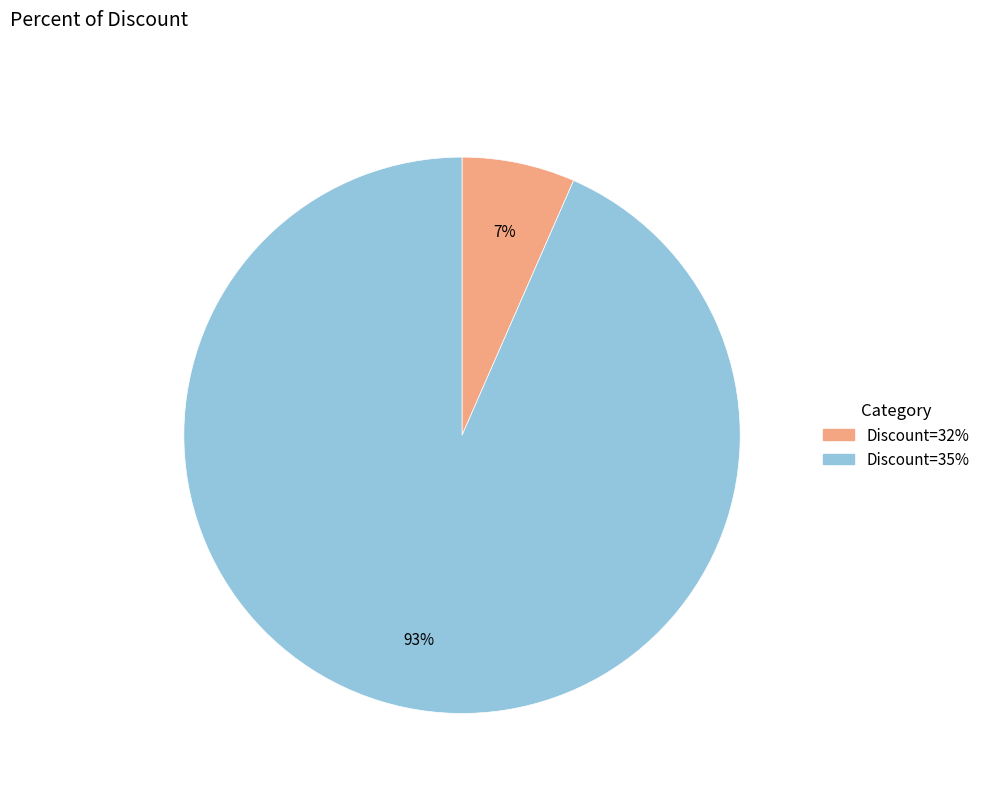

Does any single category account for the majority?

Yes